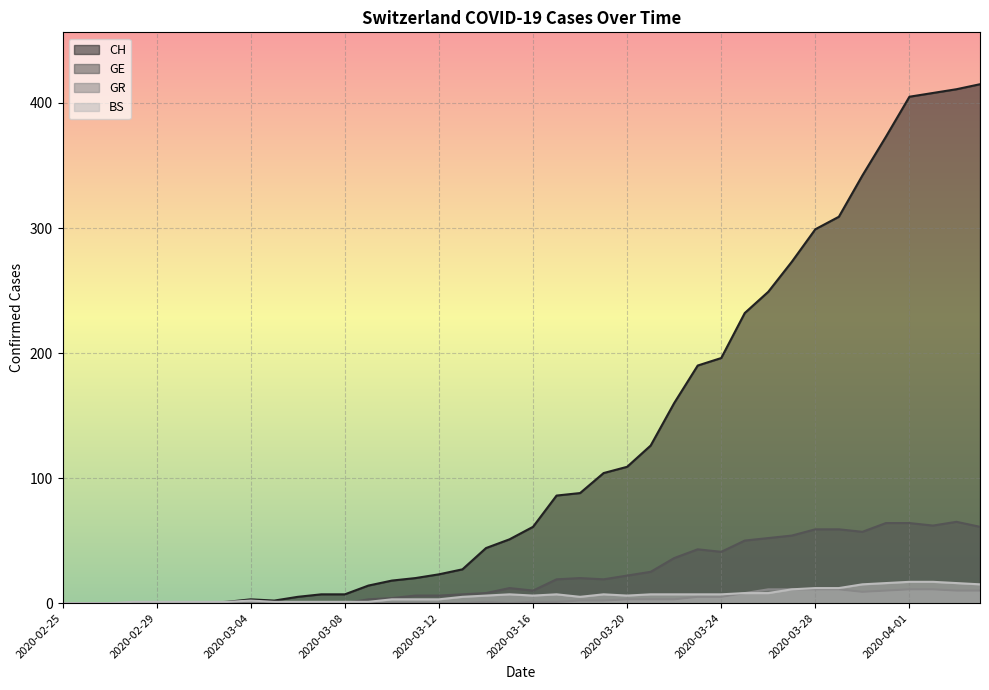

Reading left to right, list all the values displayed in this chart.

CH: 0	0	0	0	0	0	0	1	3	2	5	7	7	14	18	20	23	27	44	51	61	86	88	104	109	126	160	190	196	232	249	273	299	309	342	373	405	408	411	415
GE: 0	0	0	0	0	0	0	0	0	0	0	0	0	3	4	6	6	7	8	12	10	19	20	19	22	25	36	43	41	50	52	54	59	59	57	64	64	62	65	61
GR: 0	0	0	0	0	0	0	0	0	0	0	0	0	0	0	0	0	0	1	0	1	1	2	2	3	3	3	5	5	8	11	11	11	11	9	10	11	11	10	10
BS: 0	0	0	1	1	1	1	1	2	1	1	1	1	1	3	3	3	5	6	7	6	7	5	7	6	7	7	7	7	8	8	11	12	12	15	16	17	17	16	15